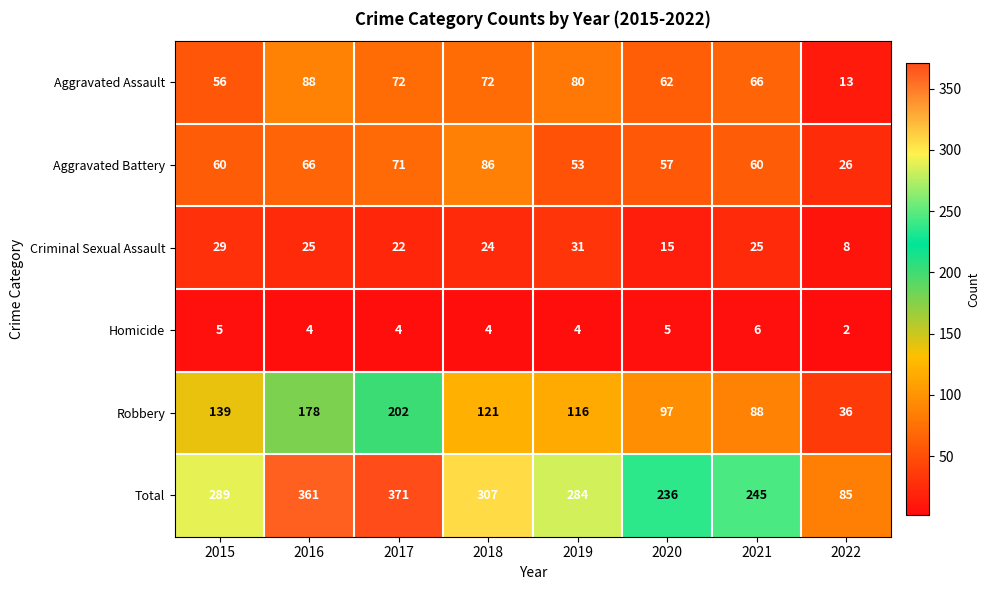

Which label corresponds to the smallest value in the chart?

2022